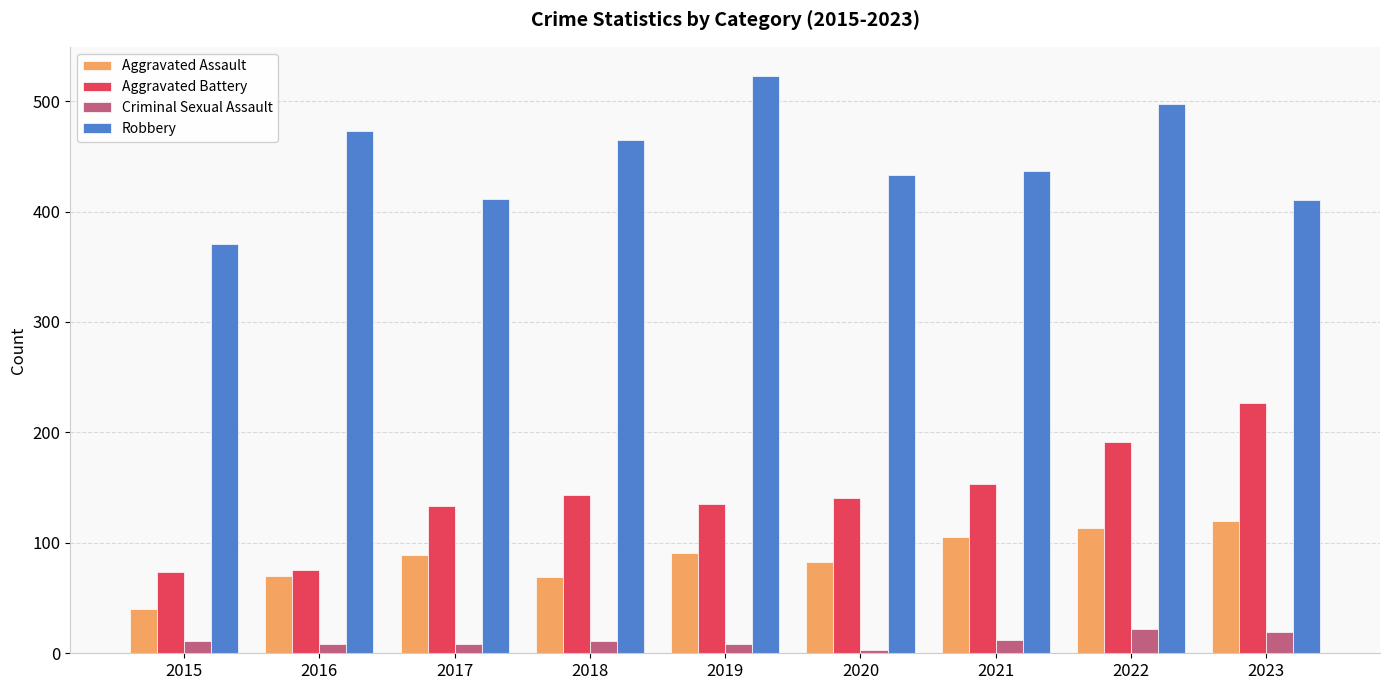

True or false: Aggravated Assault has a value of 51 at 2021.

False